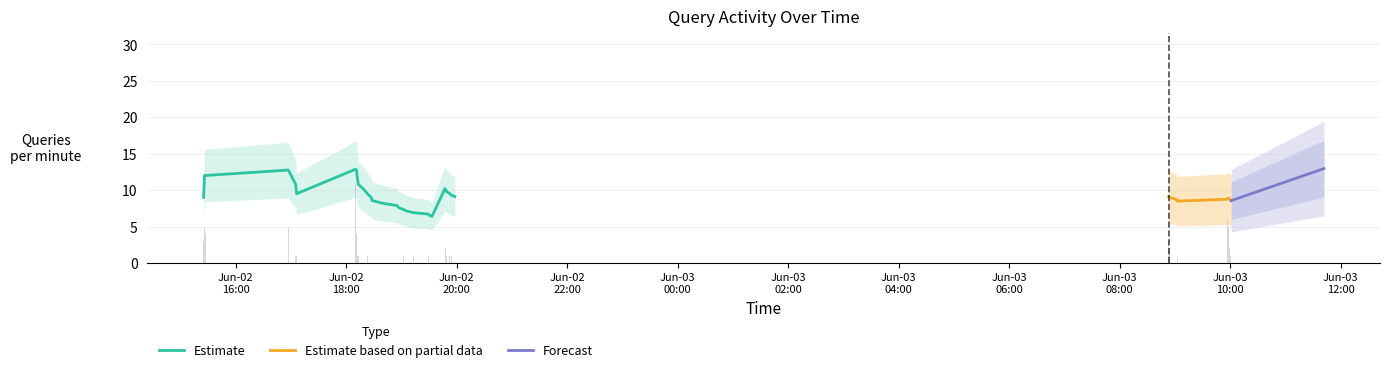

What is the minimum value shown in the chart?

1